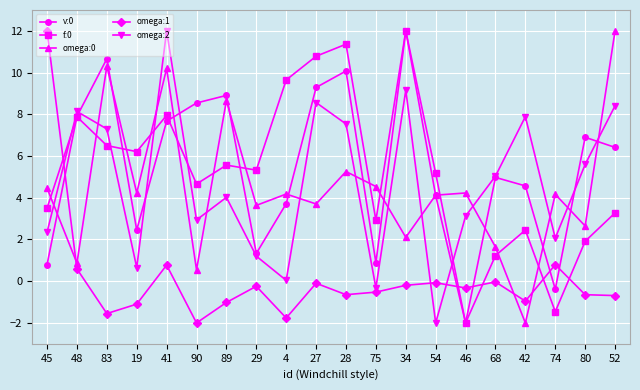

At which category is the sum across all series the highest?

41